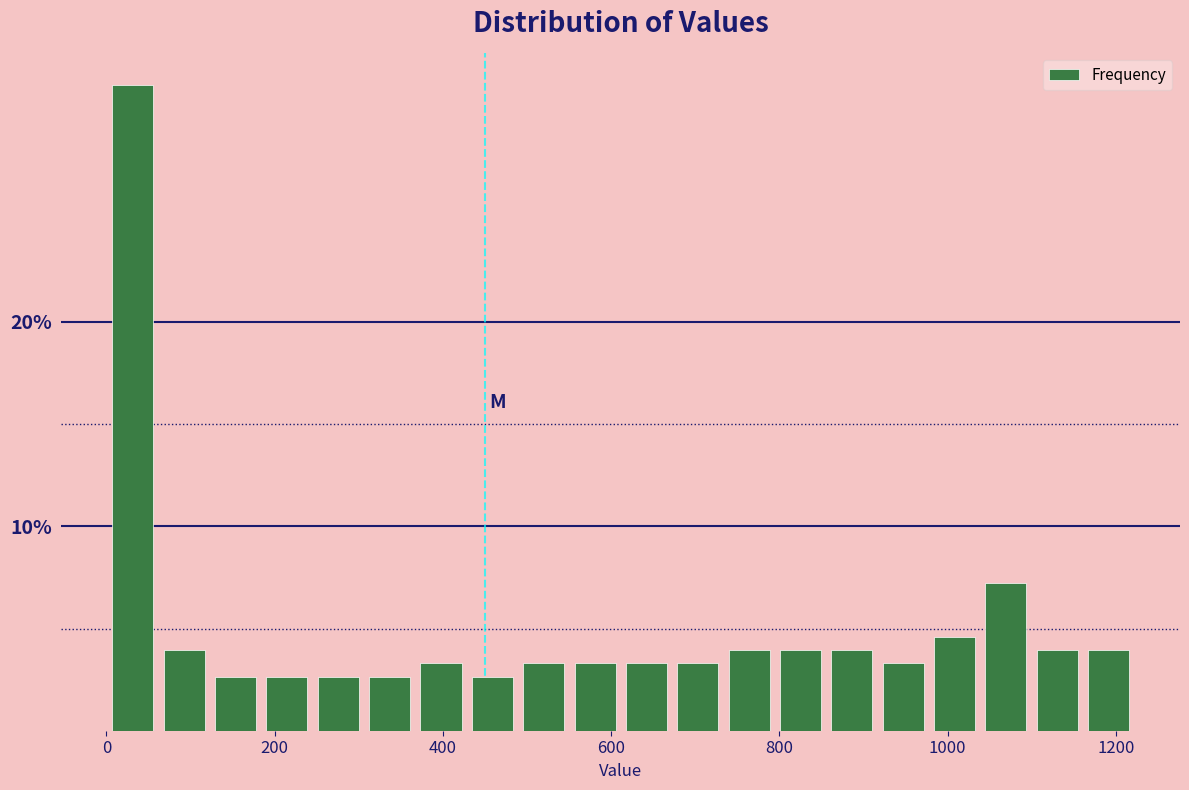

Read against the x-axis, roughly where is the centre of the tallest bar?

40